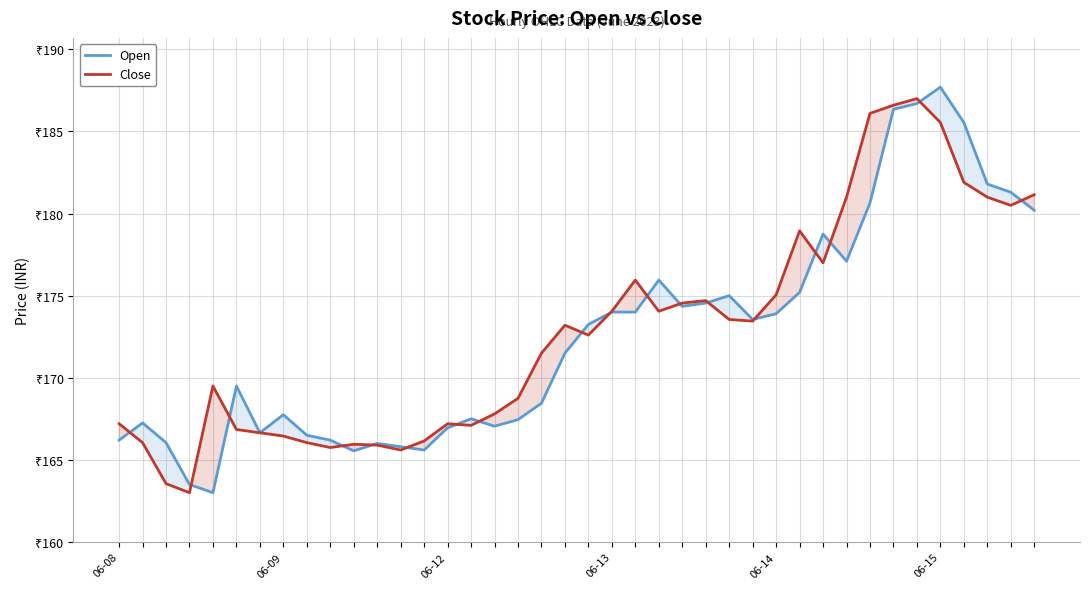

Where does the Close series first go above 173?

19